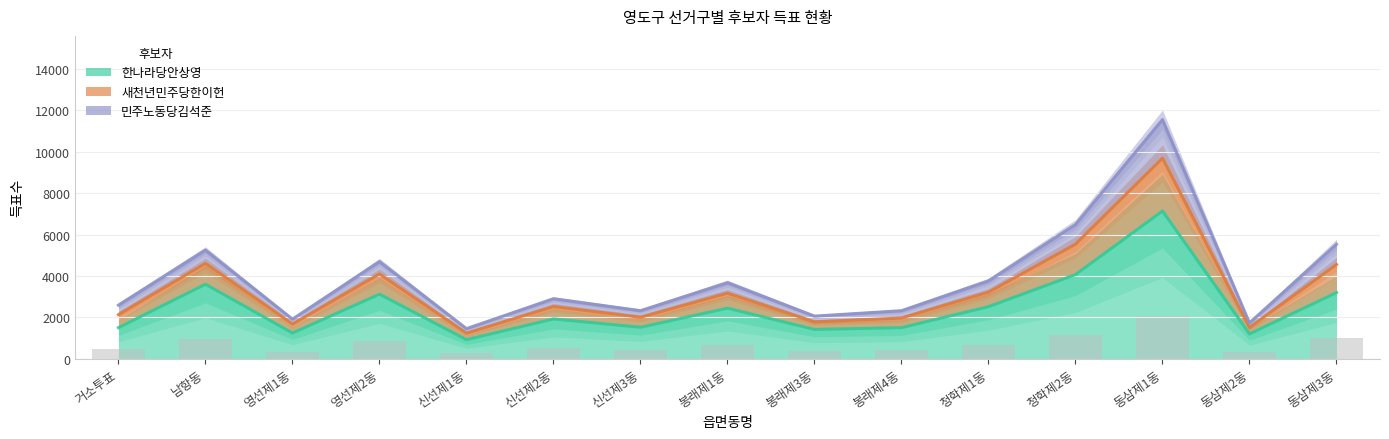

How many values in the 민주노동당김석준 series exceed 2898?

7